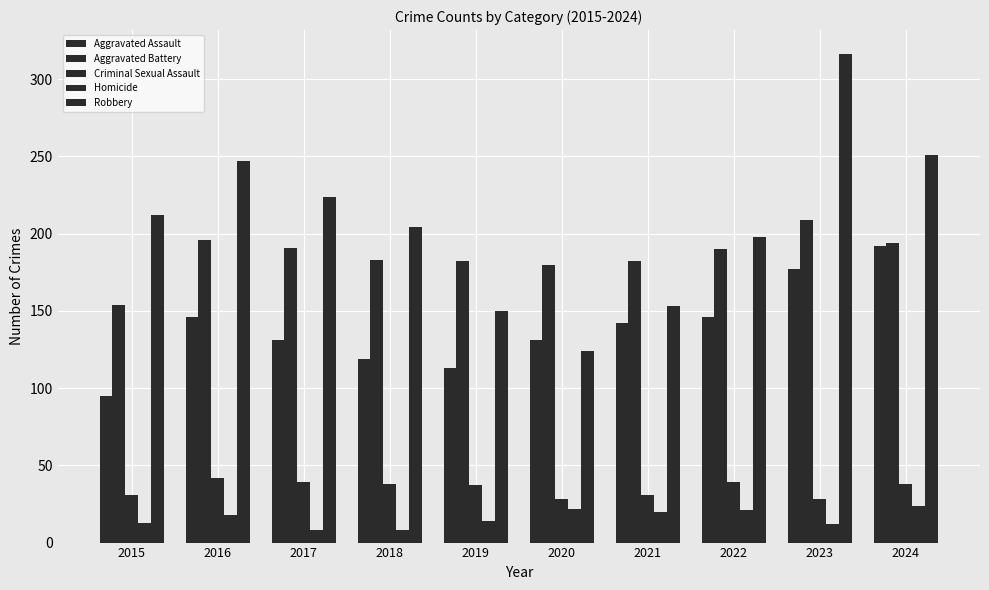

Reading left to right, what are all the values shown in this chart?

Aggravated Assault: 95	146	131	119	113	131	142	146	177	192
Aggravated Battery: 154	196	191	183	182	180	182	190	209	194
Criminal Sexual Assault: 31	42	39	38	37	28	31	39	28	38
Homicide: 13	18	8	8	14	22	20	21	12	24
Robbery: 212	247	224	204	150	124	153	198	316	251